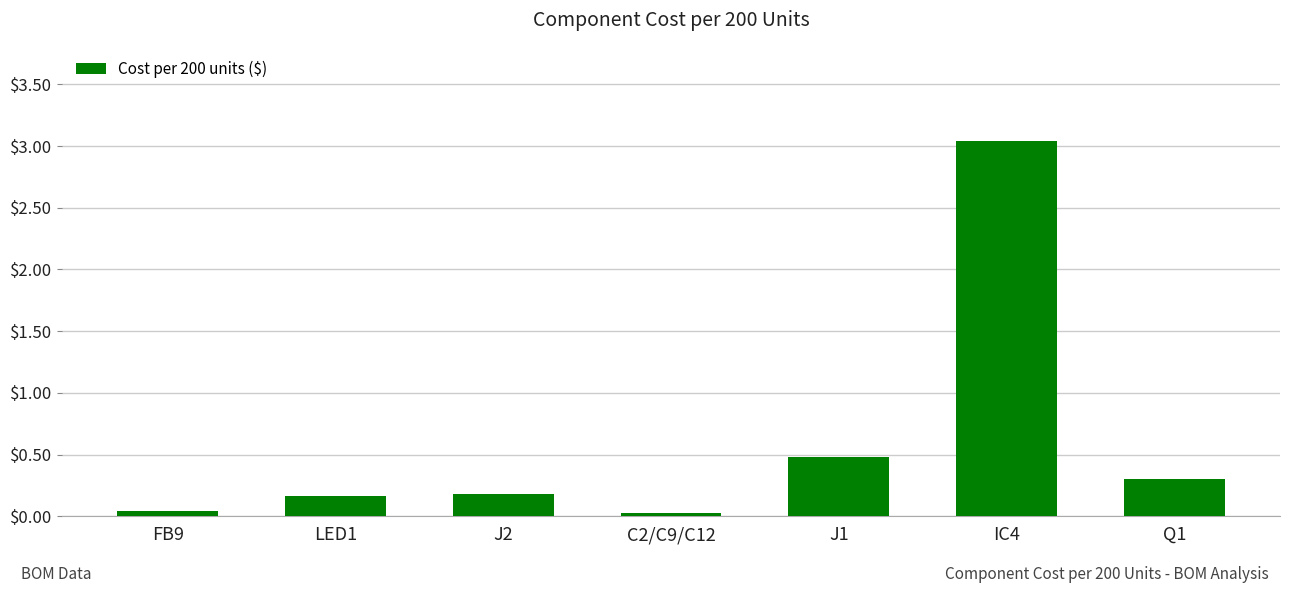

Is it true that the value at IC4 is 0.9?

False